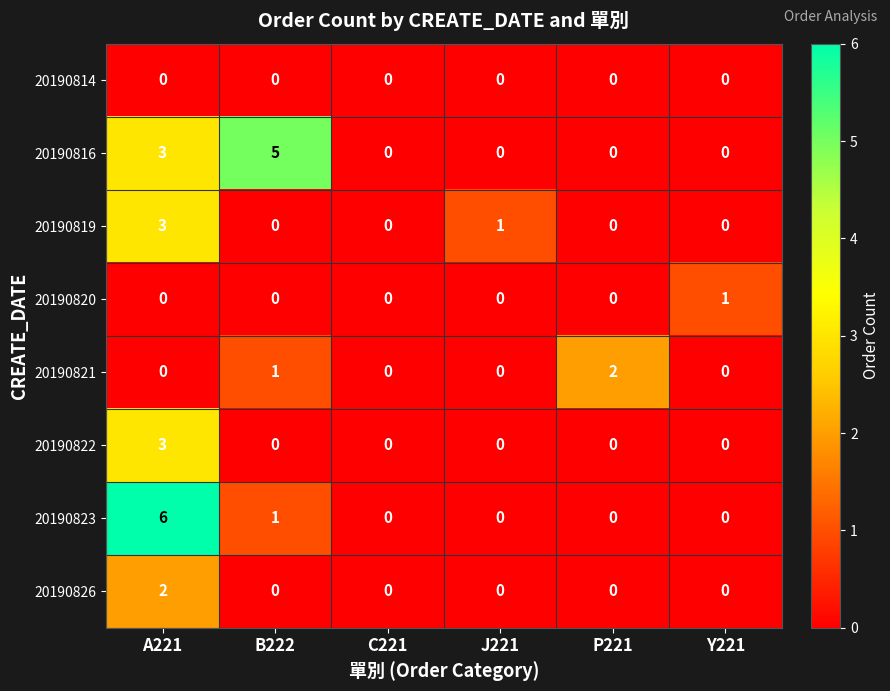

What is the sum of all 20190816 values?

8